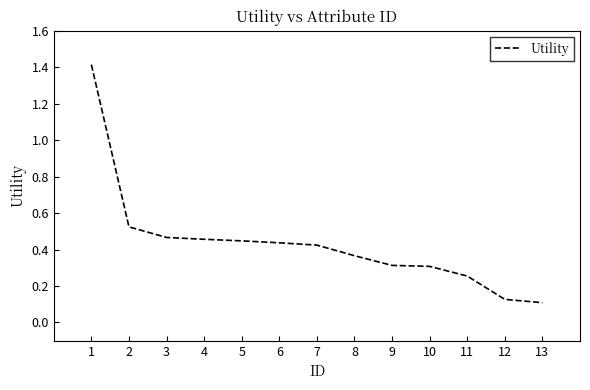

Is it true that the value at 7 is 0.6?

False